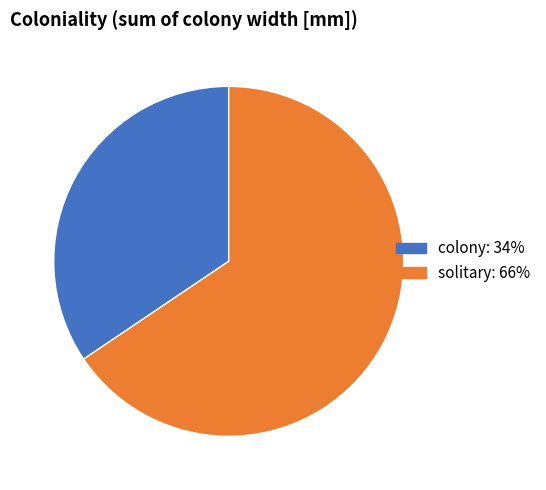

Combined, do colony and solitary account for over 50%?

Yes